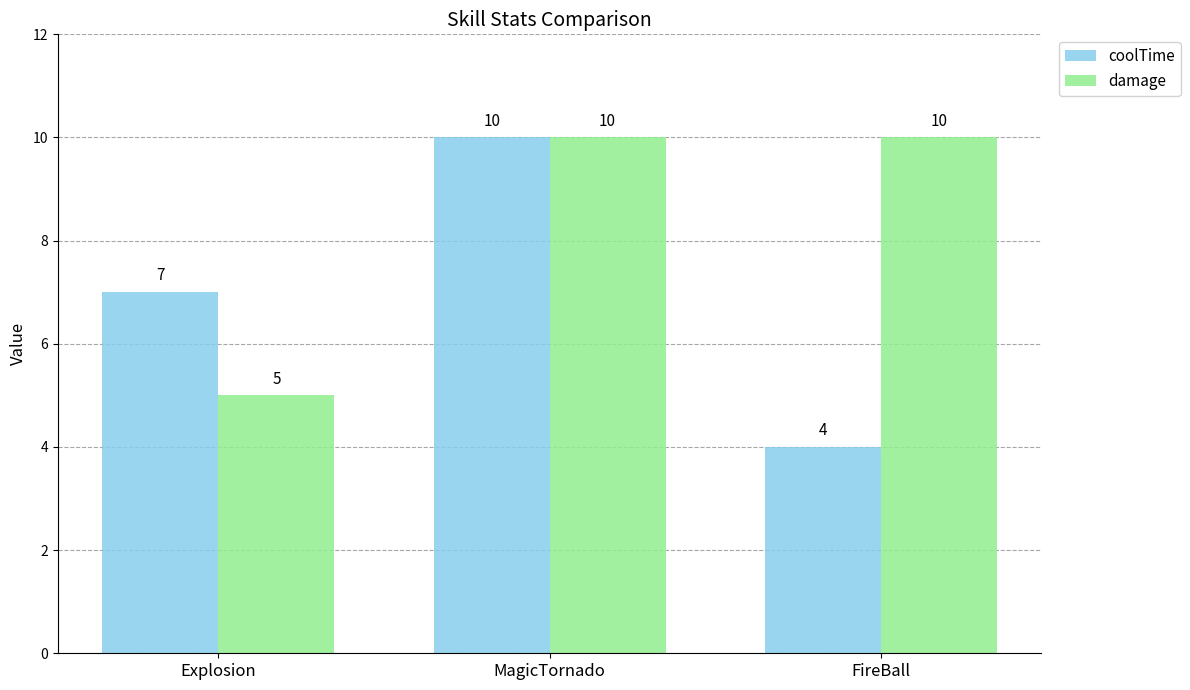

Is it true that damage equals 14 at FireBall?

False